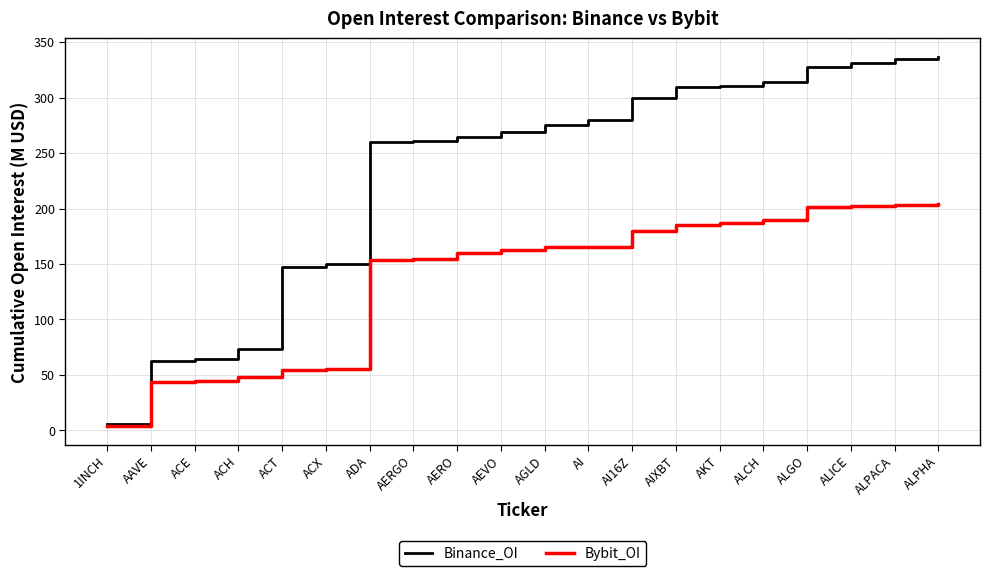

Where does the Binance_OI series first go above 275?

AGLD